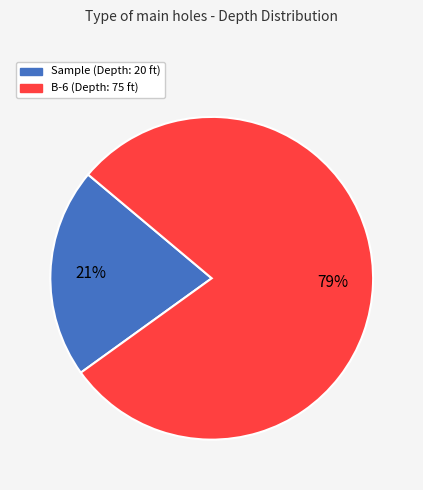

To the nearest percent, what percentage of the pie is Sample?

21%